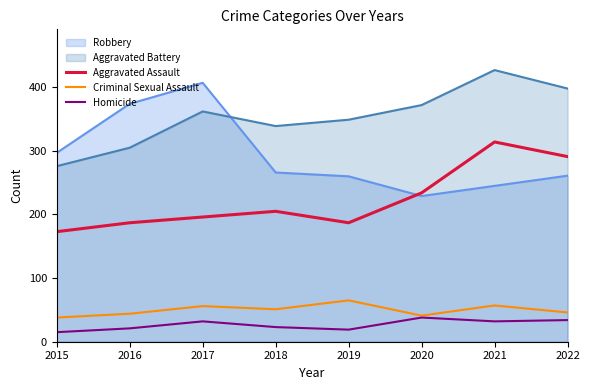

What is the sum of the Criminal Sexual Assault values at 2015 and 2016?

82